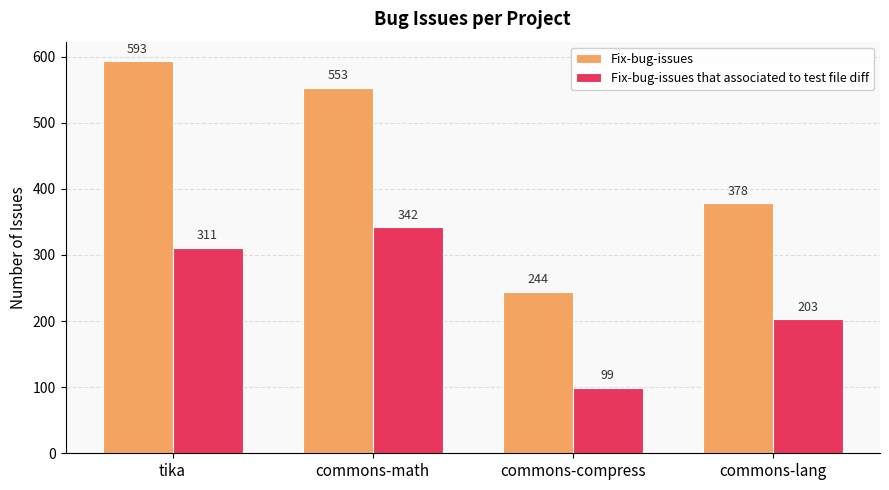

What is the sum of the Fix-bug-issues values at tika and commons-compress?

837